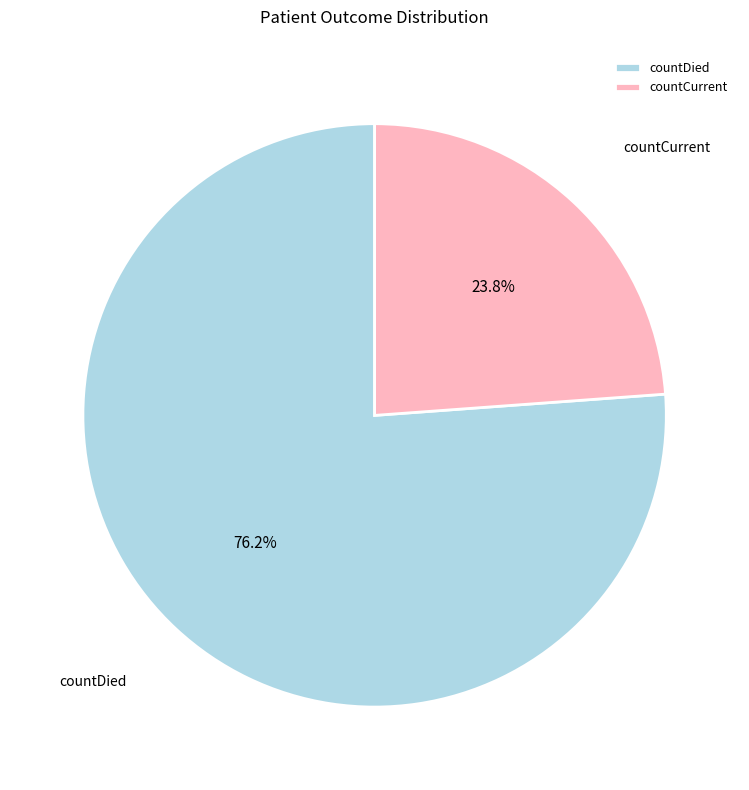

How much of the chart is everything except countDied?

23.8%